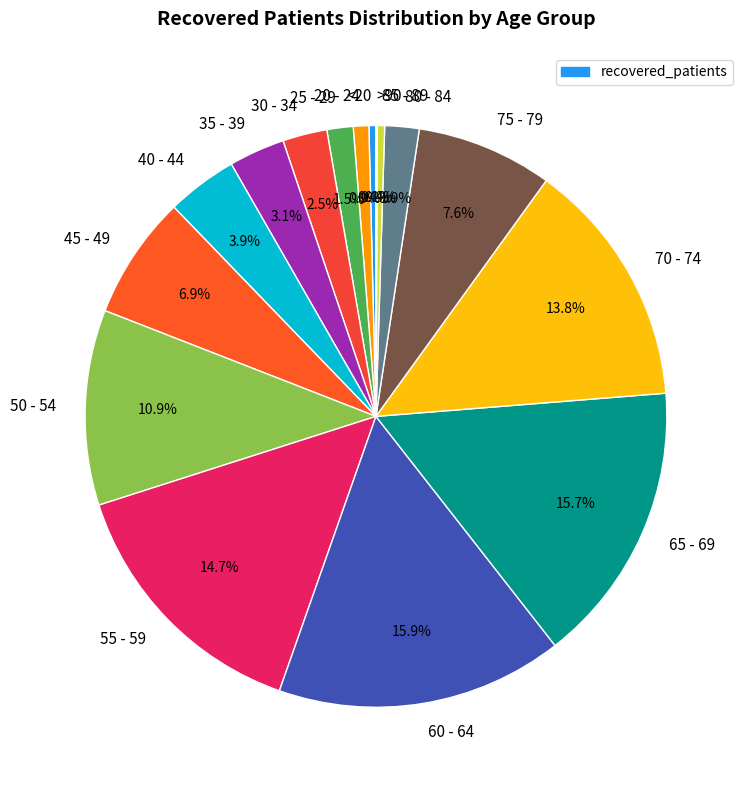

Approximately how many times larger is the value at 55 - 59 compared to 80 - 84?

7.7